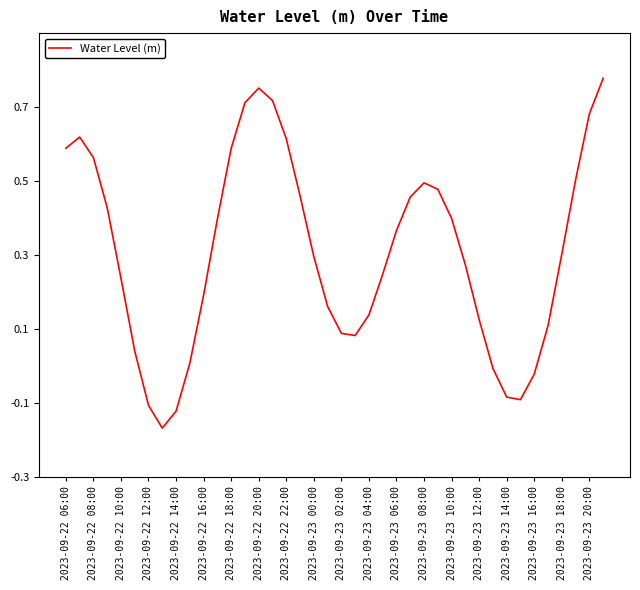

How many lines are shown in the chart?

1